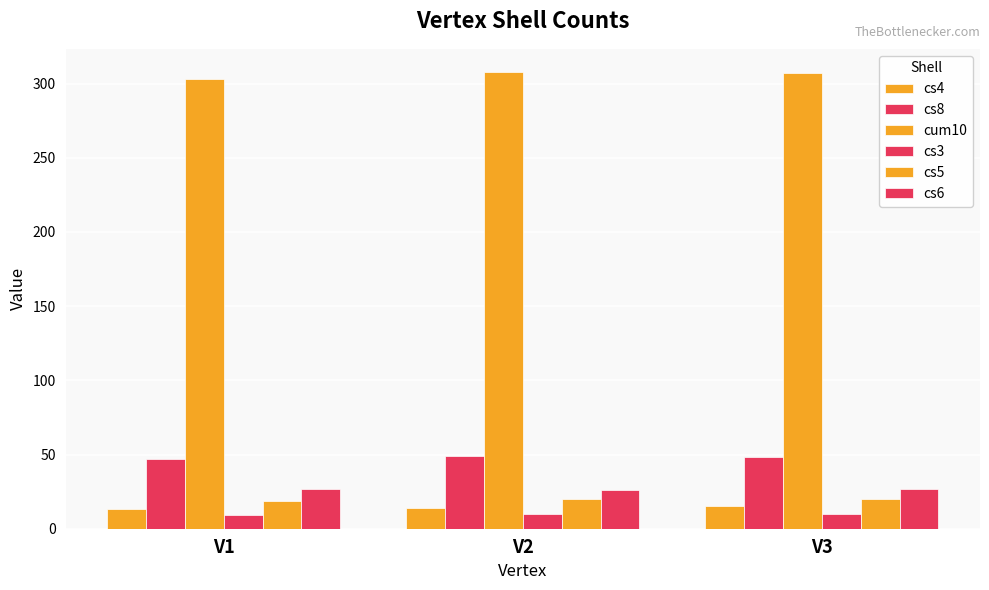

At which label does cs4 reach its peak?

V3